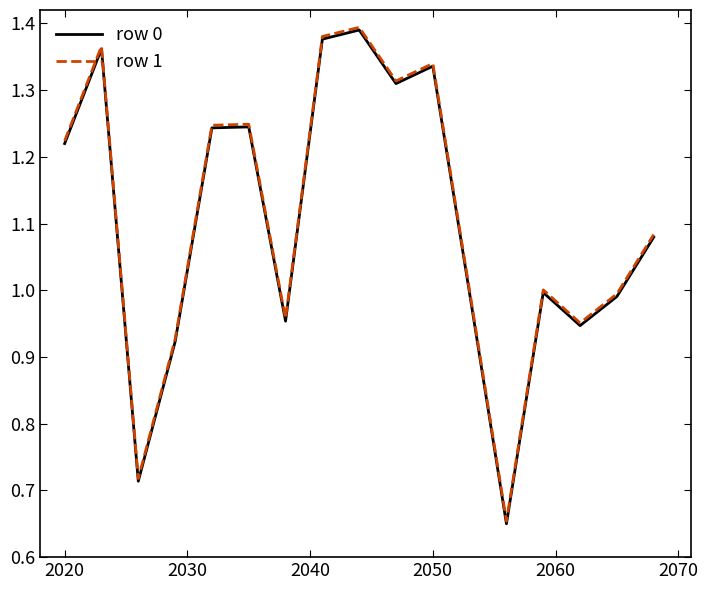

True or false: row 1 and row 0 cross at least once.

False